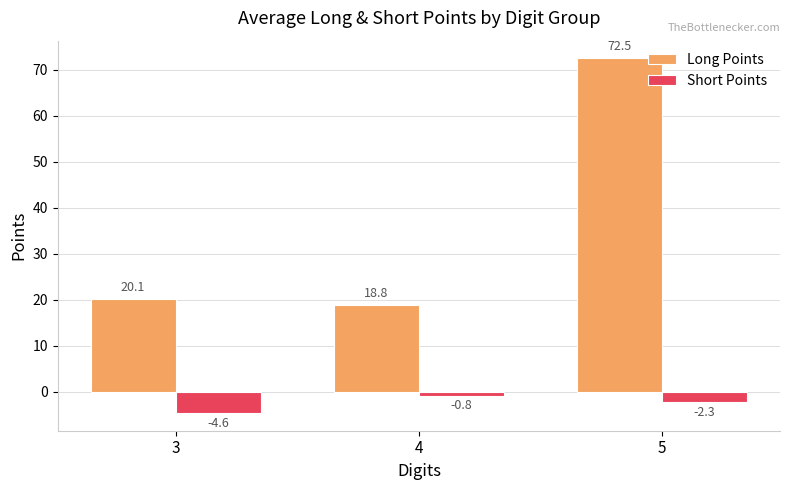

Are the bars horizontal?

No